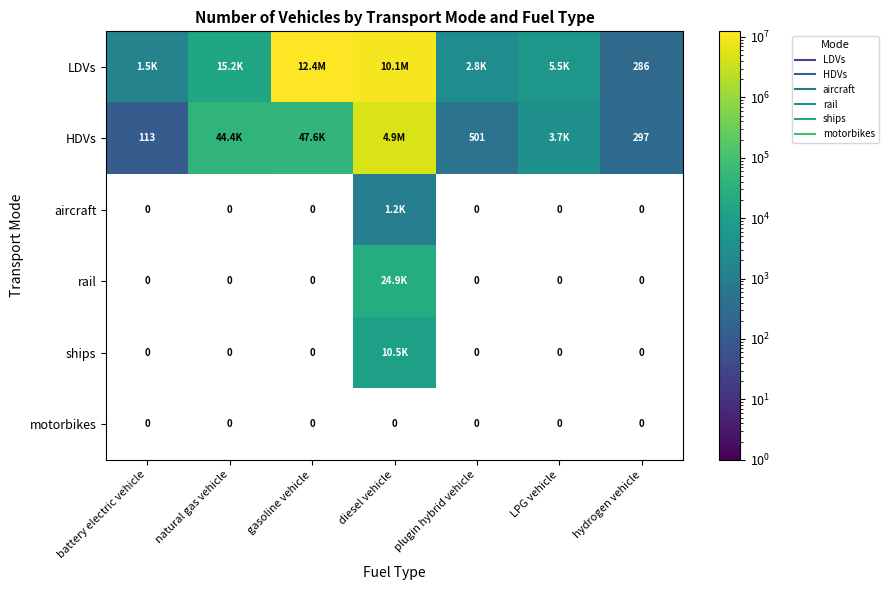

Is it true that LDVs equals 19780.9 at natural gas vehicle?

False